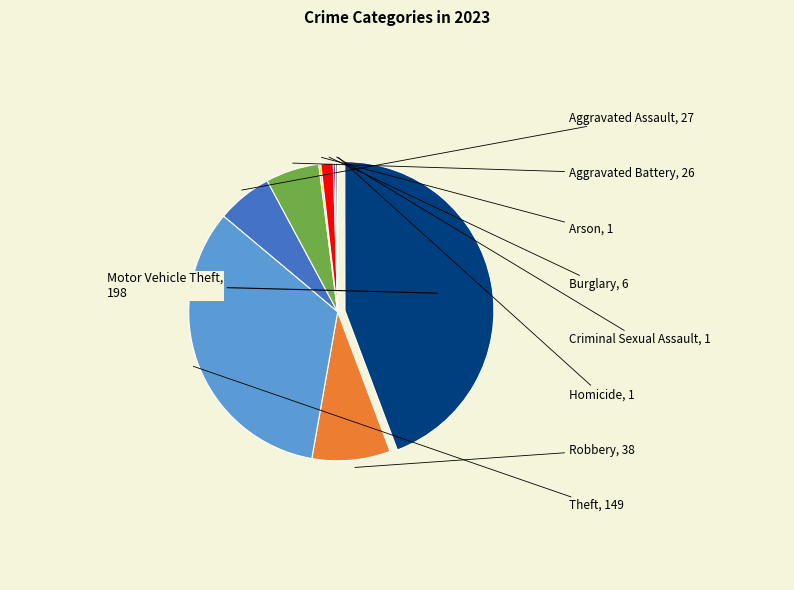

Does any single category account for the majority?

No